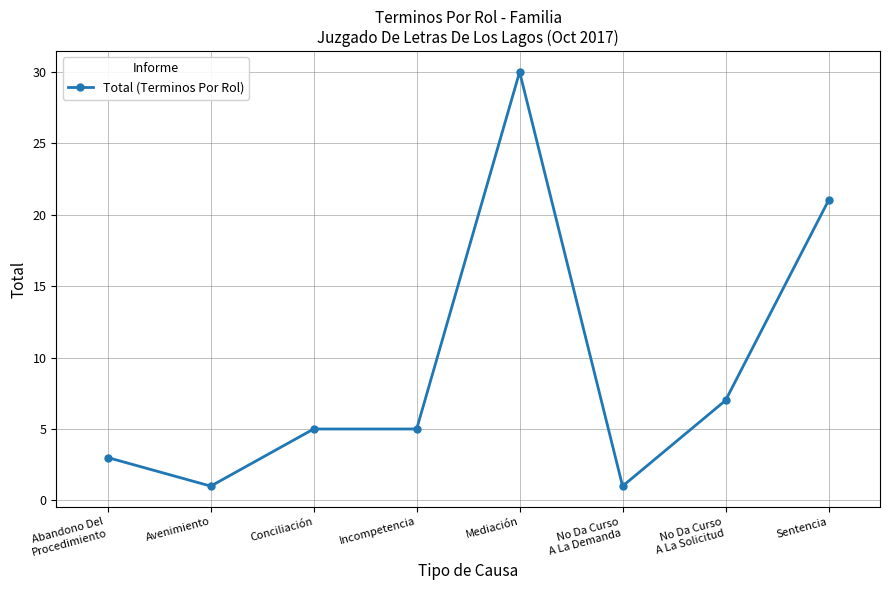

Count the number of categories in the chart.

8